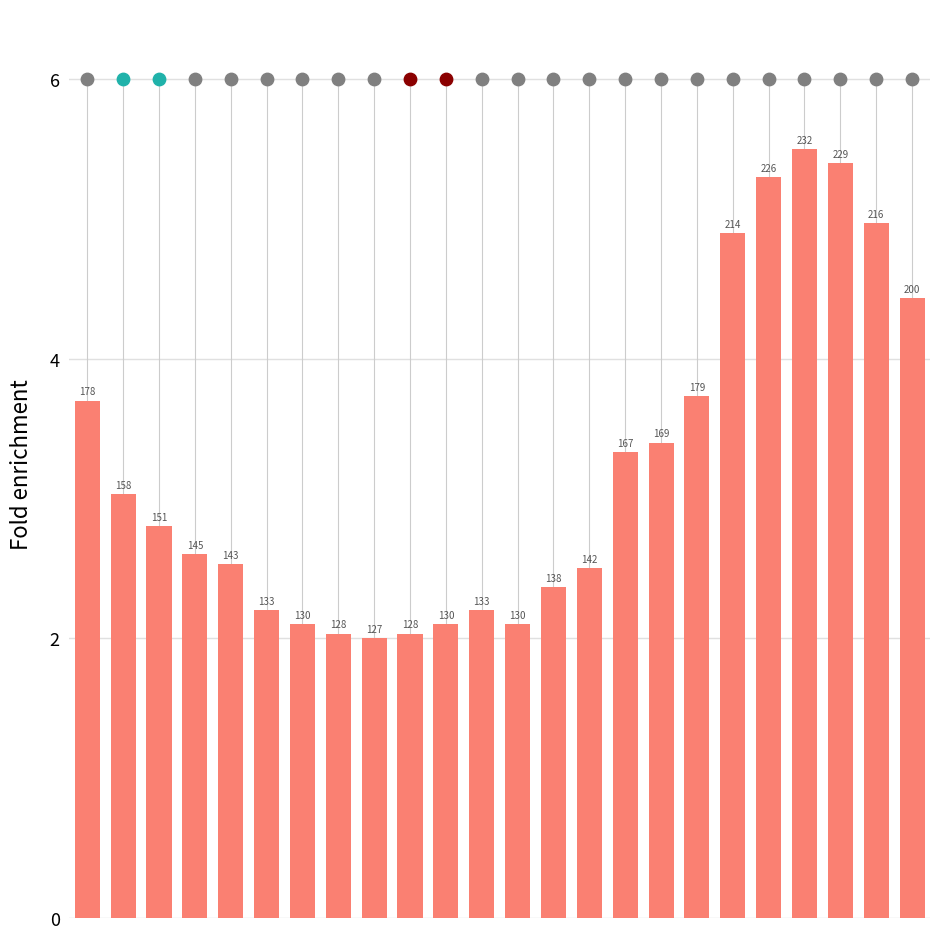

Approximately how many times larger is the value at 12 compared to 7?

1.0